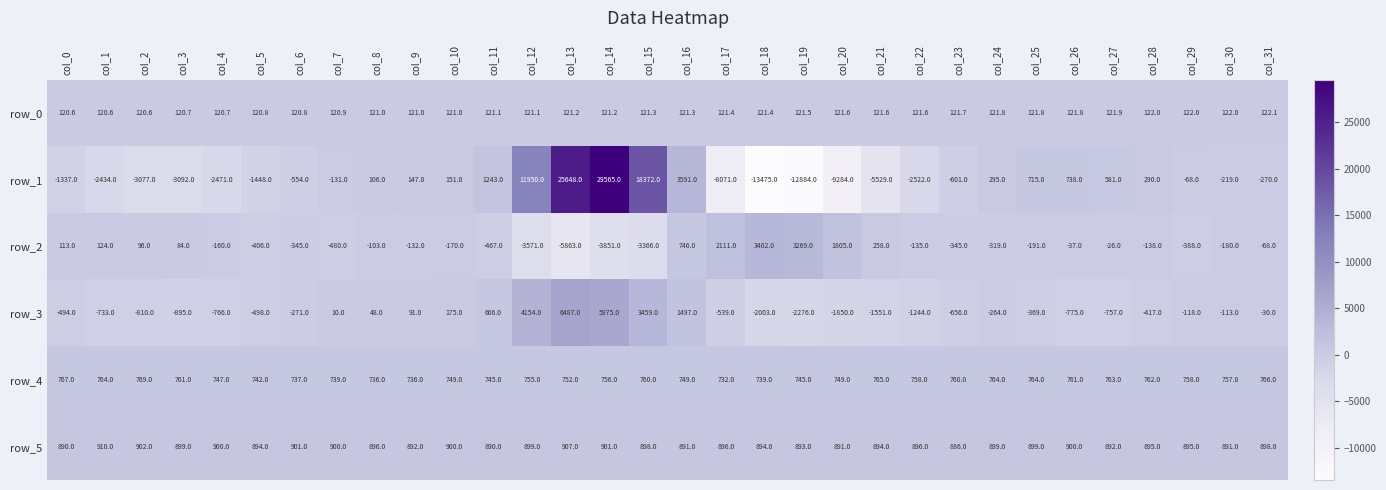

Reading left to right, extract all data points from this chart.

row_0: 120.6	120.6	120.6	120.7	120.7	120.8	120.8	120.9	121.0	121.0	121.0	121.1	121.1	121.2	121.2	121.3	121.3	121.4	121.4	121.5	121.6	121.6	121.6	121.7	121.8	121.8	121.8	121.9	122.0	122.0	122.0	122.1
row_1: -1337.0	-2434.0	-3077.0	-3092.0	-2471.0	-1448.0	-554.0	-131.0	106.0	147.0	151.0	1243.0	11950.0	25648.0	29565.0	18372.0	3591.0	-8071.0	-13475.0	-12884.0	-9284.0	-5529.0	-2522.0	-601.0	295.0	715.0	738.0	581.0	290.0	-68.0	-219.0	-270.0
row_2: 113.0	124.0	96.0	84.0	-160.0	-406.0	-345.0	-480.0	-103.0	-132.0	-170.0	-467.0	-3571.0	-5863.0	-3851.0	-3366.0	746.0	2111.0	3402.0	3269.0	1805.0	258.0	-135.0	-345.0	-319.0	-191.0	-37.0	-26.0	-138.0	-388.0	-180.0	-68.0
row_3: -494.0	-733.0	-810.0	-895.0	-766.0	-498.0	-271.0	10.0	48.0	91.0	175.0	666.0	4154.0	6487.0	5975.0	3459.0	1497.0	-539.0	-2003.0	-2276.0	-1850.0	-1551.0	-1244.0	-656.0	-264.0	-369.0	-775.0	-757.0	-417.0	-118.0	-113.0	-30.0
row_4: 767.0	764.0	769.0	761.0	747.0	742.0	737.0	739.0	736.0	736.0	749.0	745.0	755.0	752.0	756.0	760.0	749.0	732.0	739.0	745.0	749.0	765.0	758.0	760.0	764.0	764.0	761.0	763.0	762.0	758.0	757.0	766.0
row_5: 890.0	910.0	902.0	899.0	900.0	894.0	901.0	900.0	896.0	892.0	900.0	890.0	899.0	907.0	901.0	898.0	891.0	896.0	894.0	893.0	891.0	894.0	896.0	886.0	899.0	899.0	900.0	892.0	895.0	895.0	891.0	898.0